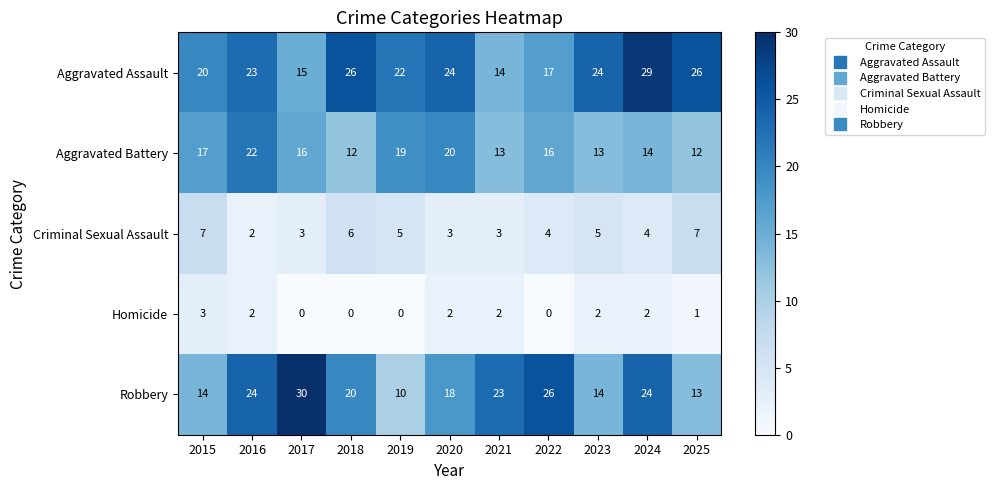

Which series changed the most between 2024 and 2025?

Robbery